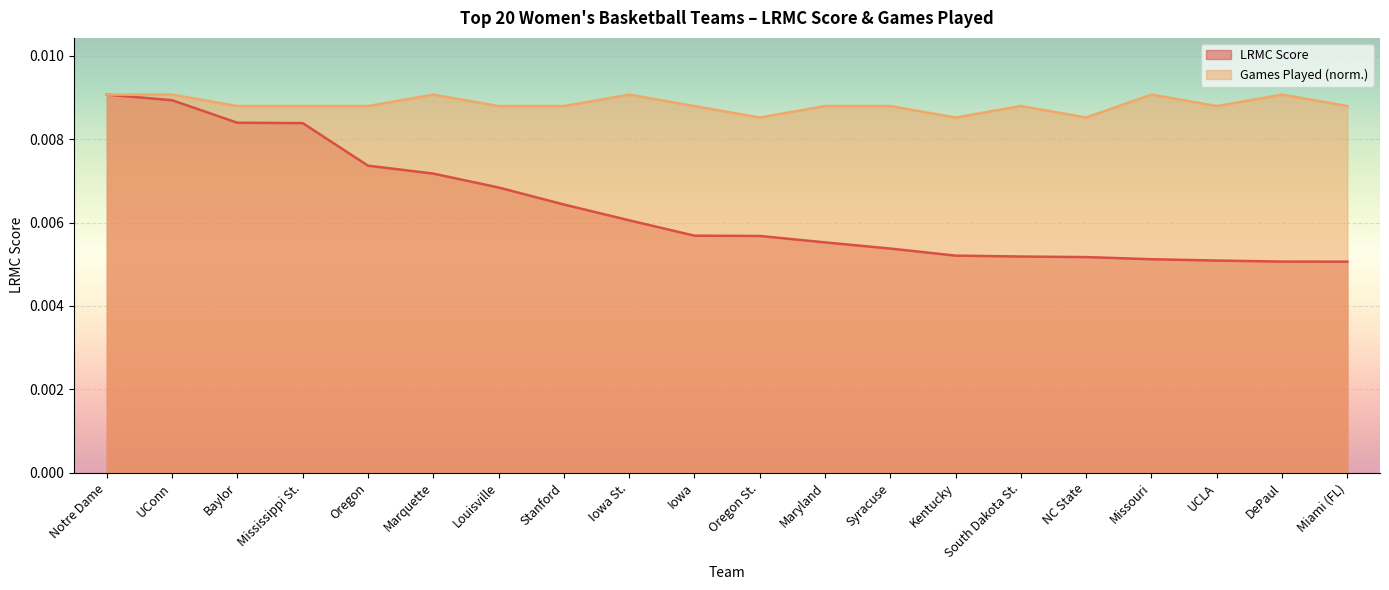

What is the label of the 1st point from the left?

Notre Dame